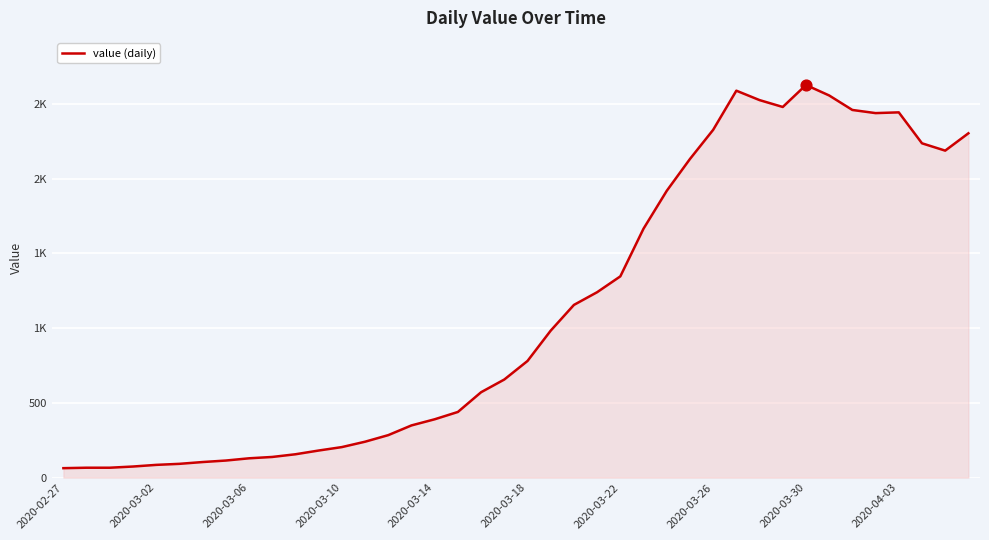

Is this an area chart (filled region under the line)?

Yes